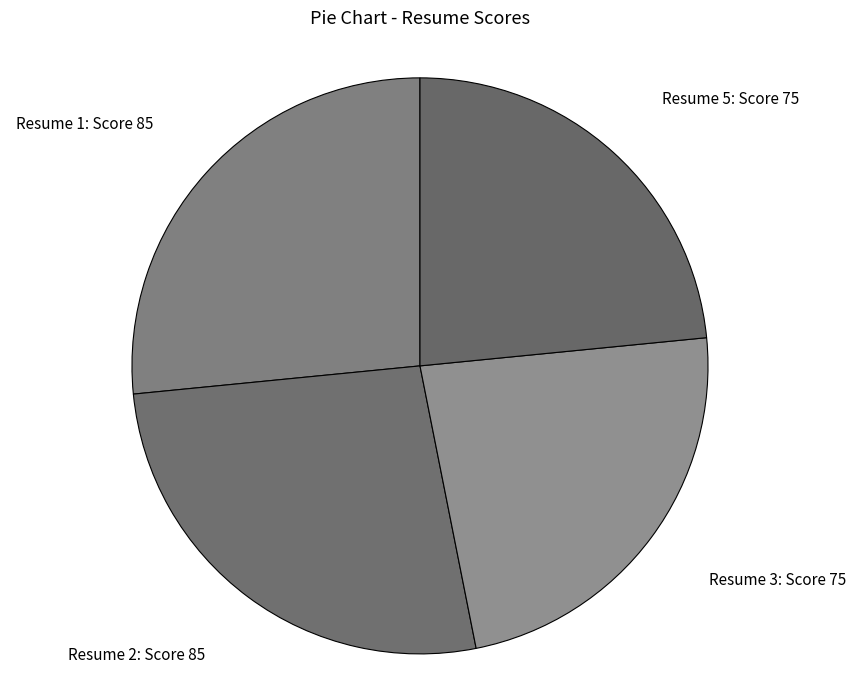

Is there any slice that represents more than half of the pie?

No